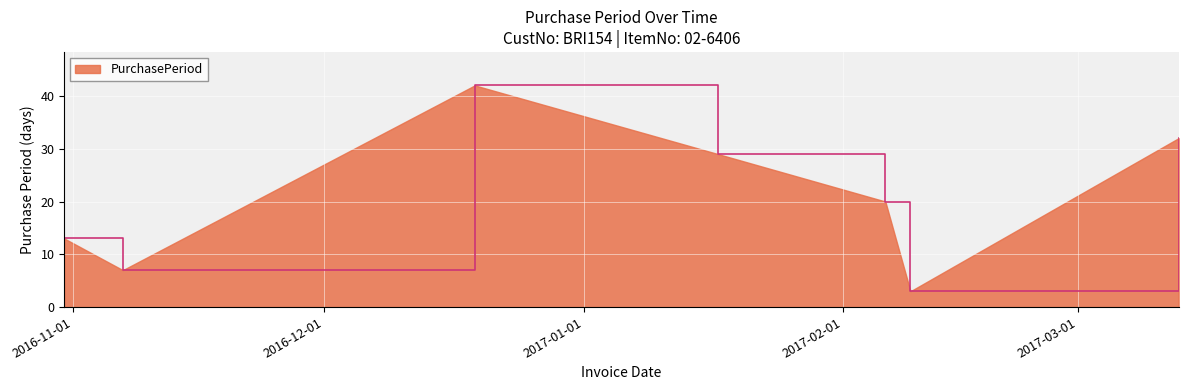

How many lines are shown in the chart?

1